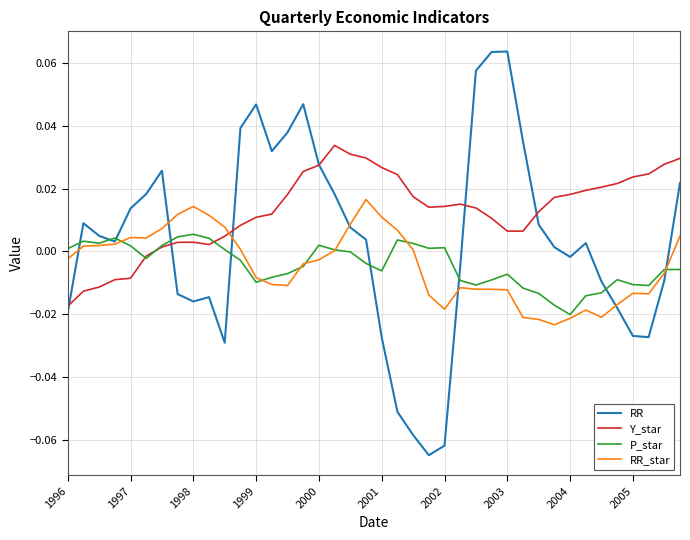

Rank the series by their maximum value, from highest to lowest.

RR, Y_star, RR_star, P_star